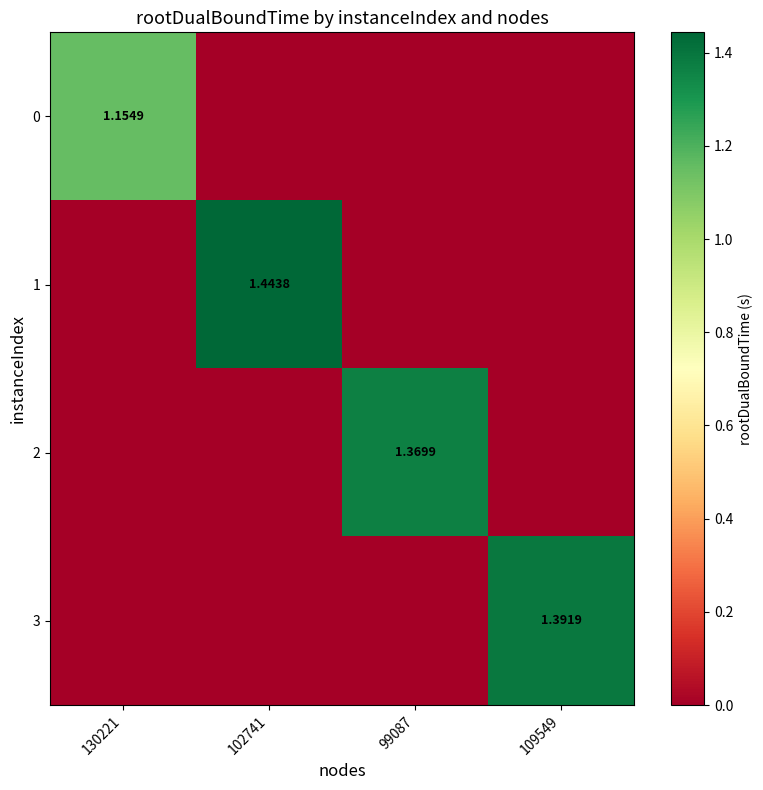

Which series has the widest spread of values?

1